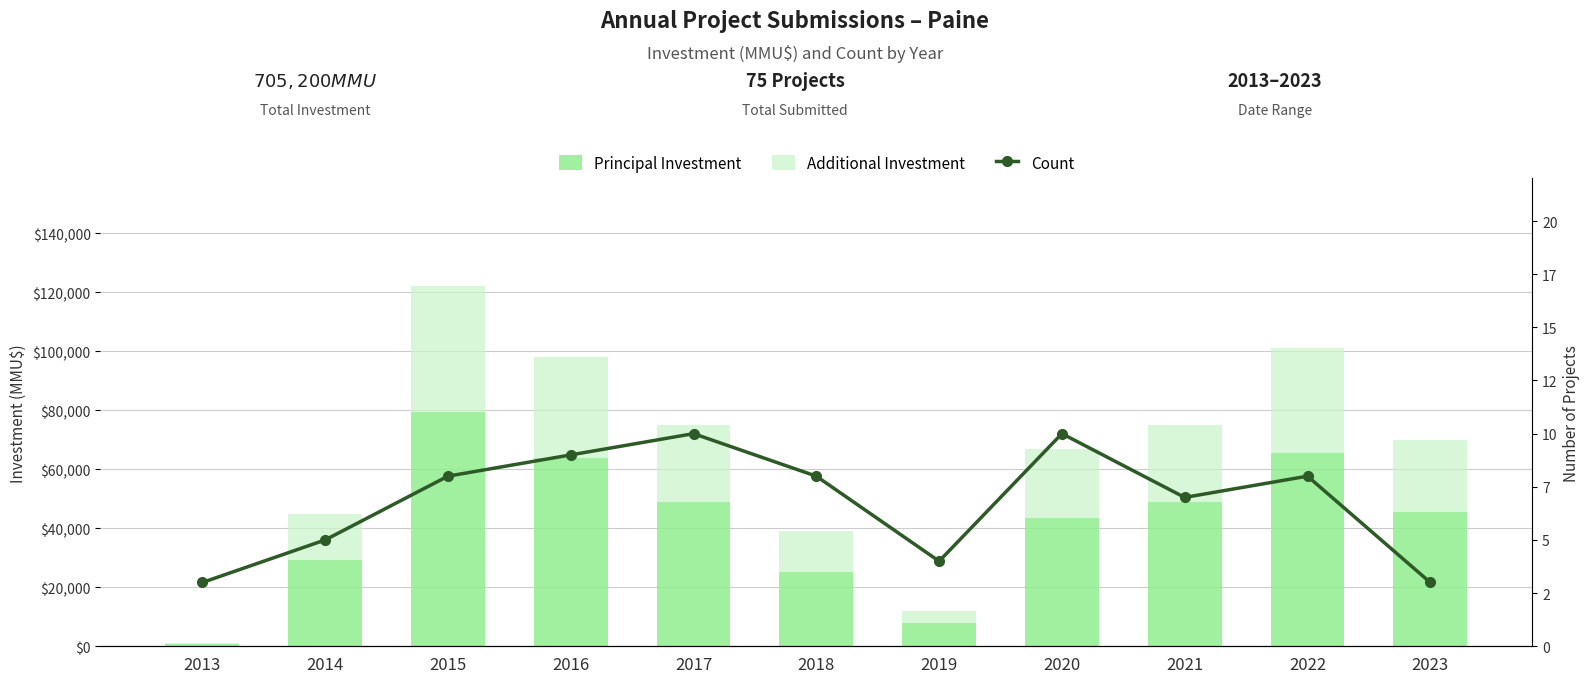

The value of Additional Investment at 2018 is 13650. True or false?

True